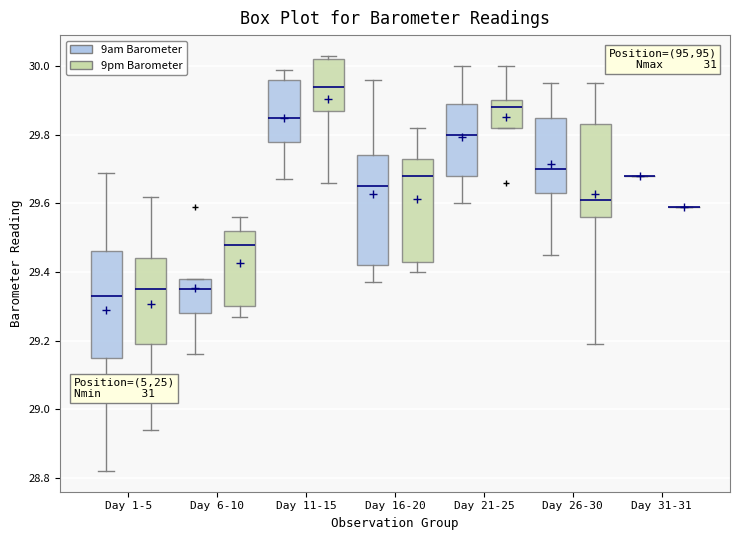

Reading left to right, transcribe this box plot: for each box, give where its median line is, the range the box spans, and where its two whiskers end, as read against the y-axis. The values are not printed on the chart, so give them approximately, as read against the axis.

Day 1-5 (9am Barometer): median 29.34, box 29.16 to 29.46, whiskers 28.82 to 29.70
Day 1-5 (9pm Barometer): median 29.36, box 29.20 to 29.44, whiskers 28.94 to 29.62
Day 6-10 (9am Barometer): median 29.36, box 29.28 to 29.38, whiskers 29.16 to 29.38
Day 6-10 (9pm Barometer): median 29.48, box 29.30 to 29.52, whiskers 29.28 to 29.56
Day 11-15 (9am Barometer): median 29.86, box 29.78 to 29.96, whiskers 29.68 to 30.00
Day 11-15 (9pm Barometer): median 29.94, box 29.88 to 30.02, whiskers 29.66 to 30.04
Day 16-20 (9am Barometer): median 29.66, box 29.42 to 29.74, whiskers 29.38 to 29.96
Day 16-20 (9pm Barometer): median 29.68, box 29.44 to 29.74, whiskers 29.40 to 29.82
Day 21-25 (9am Barometer): median 29.80, box 29.68 to 29.90, whiskers 29.60 to 30.00
Day 21-25 (9pm Barometer): median 29.88, box 29.82 to 29.90, whiskers 29.82 to 30.00
Day 26-30 (9am Barometer): median 29.70, box 29.64 to 29.86, whiskers 29.46 to 29.96
Day 26-30 (9pm Barometer): median 29.62, box 29.56 to 29.84, whiskers 29.20 to 29.96
Day 31-31 (9am Barometer): box collapsed to a line at 29.68, whiskers 29.68 to 29.68
Day 31-31 (9pm Barometer): box collapsed to a line at 29.60, whiskers 29.60 to 29.60